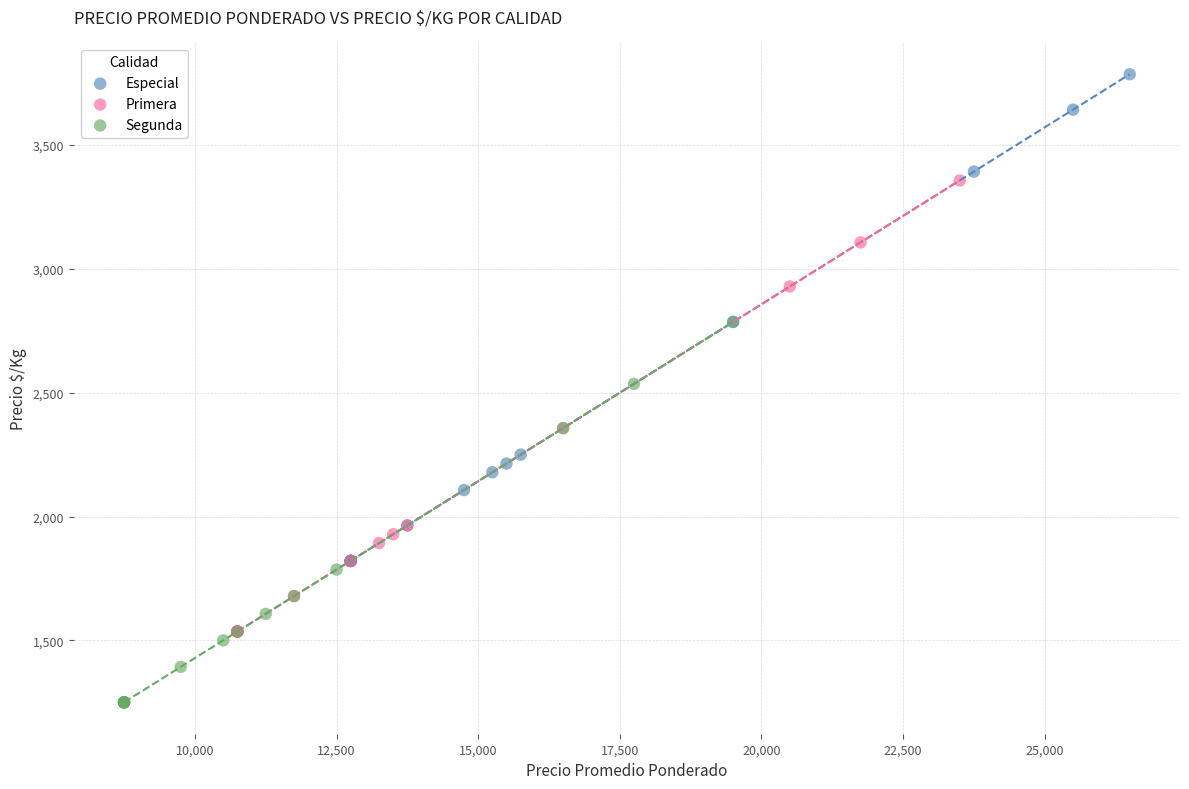

Which series has the largest Y range (max minus min)?

Especial